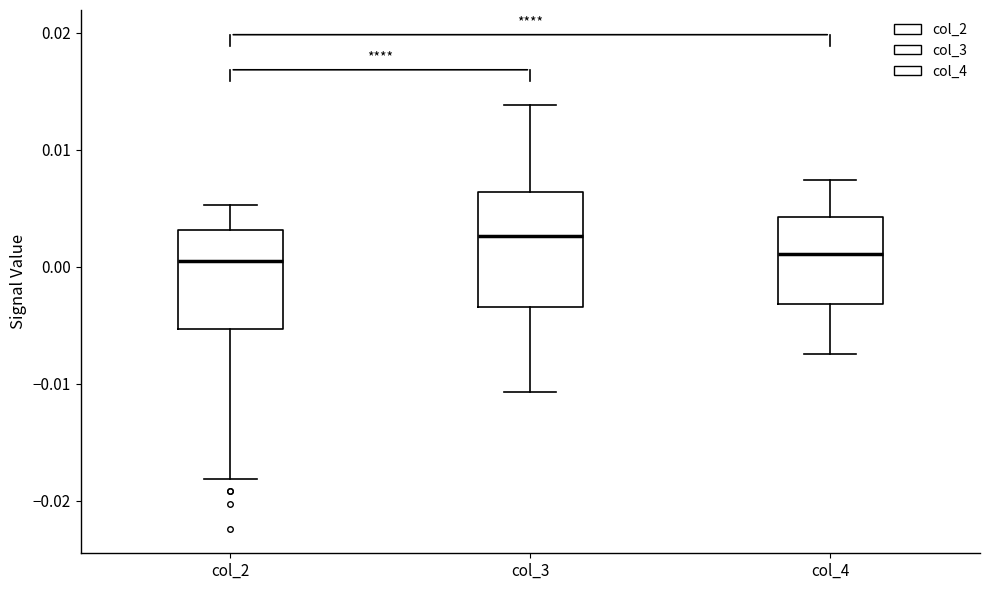

Which box has the highest median line?

col_3